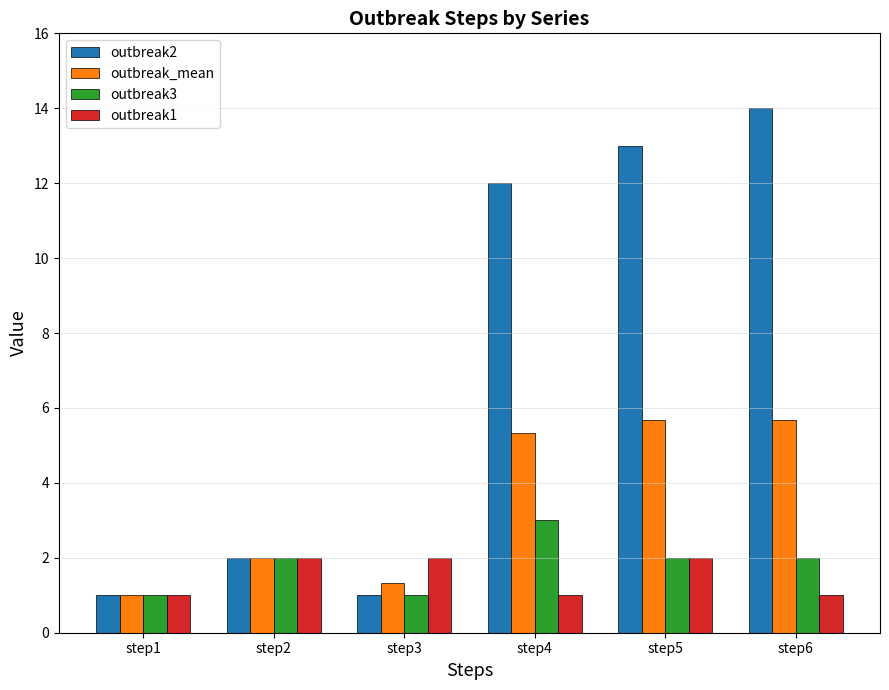

How many bars are there in each group?

4